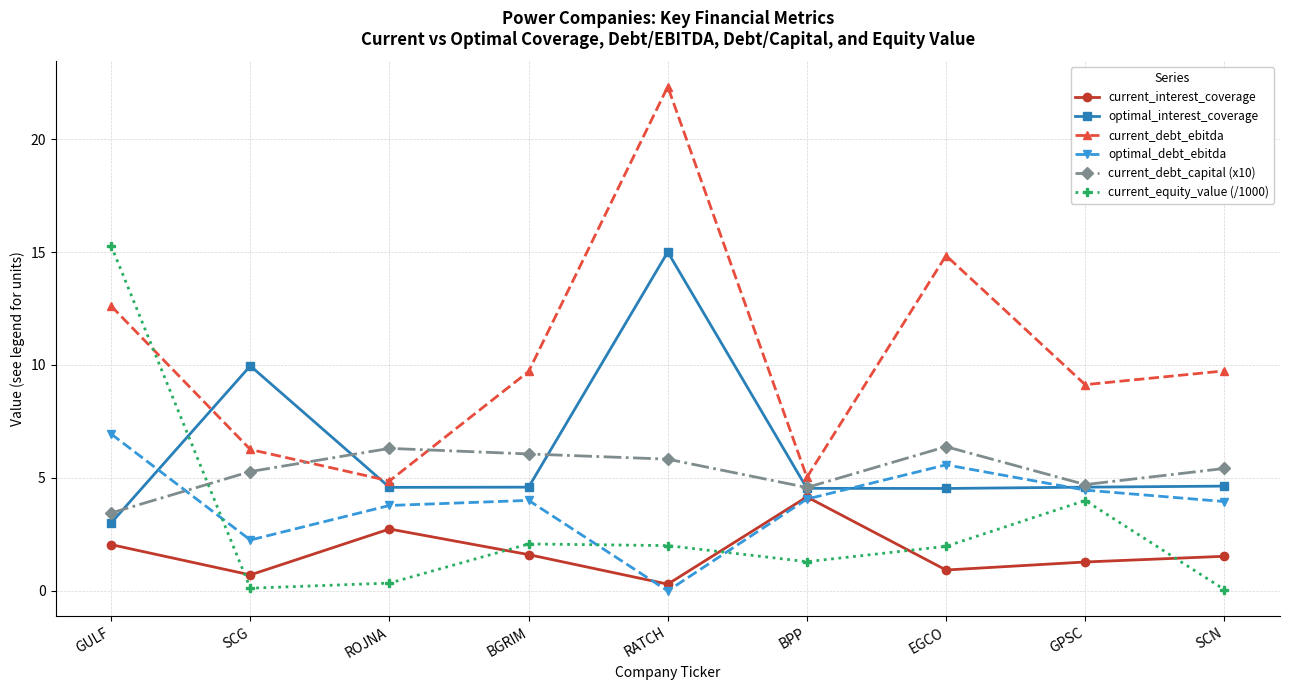

What position from the left is EGCO?

7